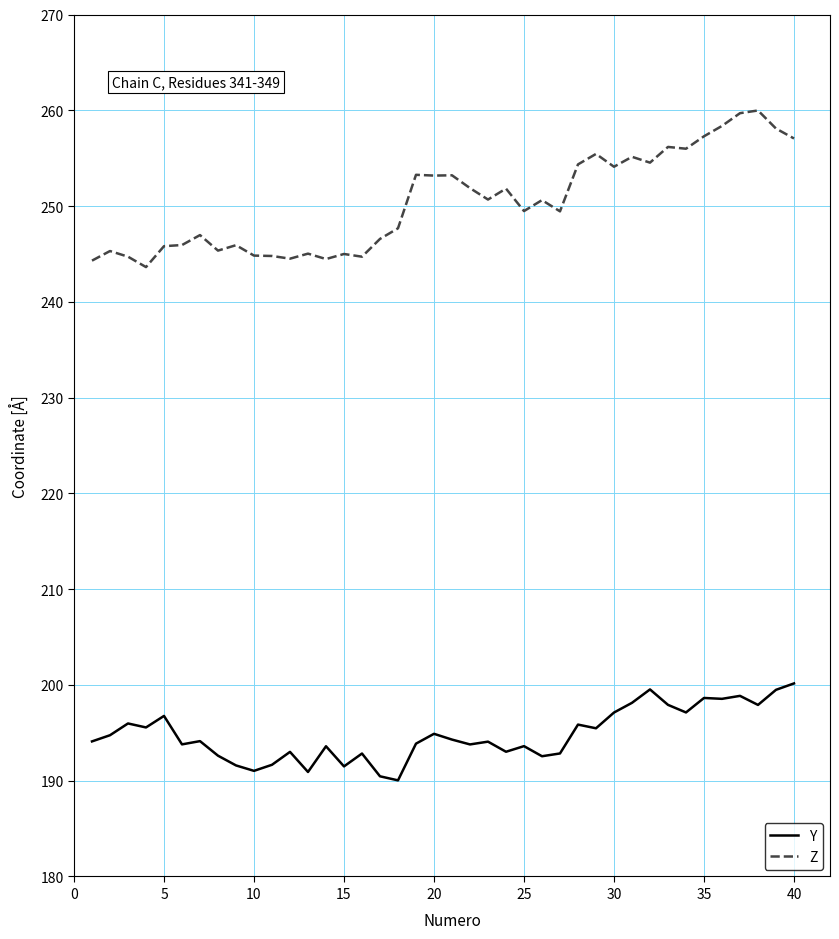

What is the minimum value shown in the chart?

190.0